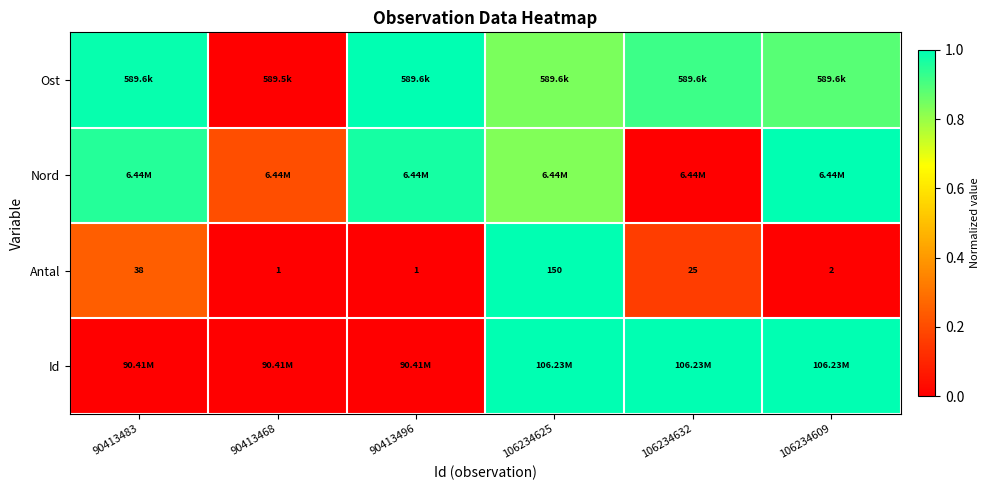

What is the difference between the highest and lowest values at 106234632?

1.0